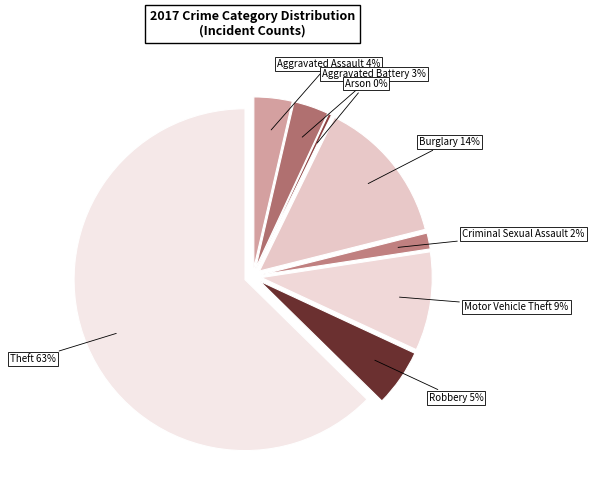

To the nearest percent, what percentage of the pie is Aggravated Battery?

3%